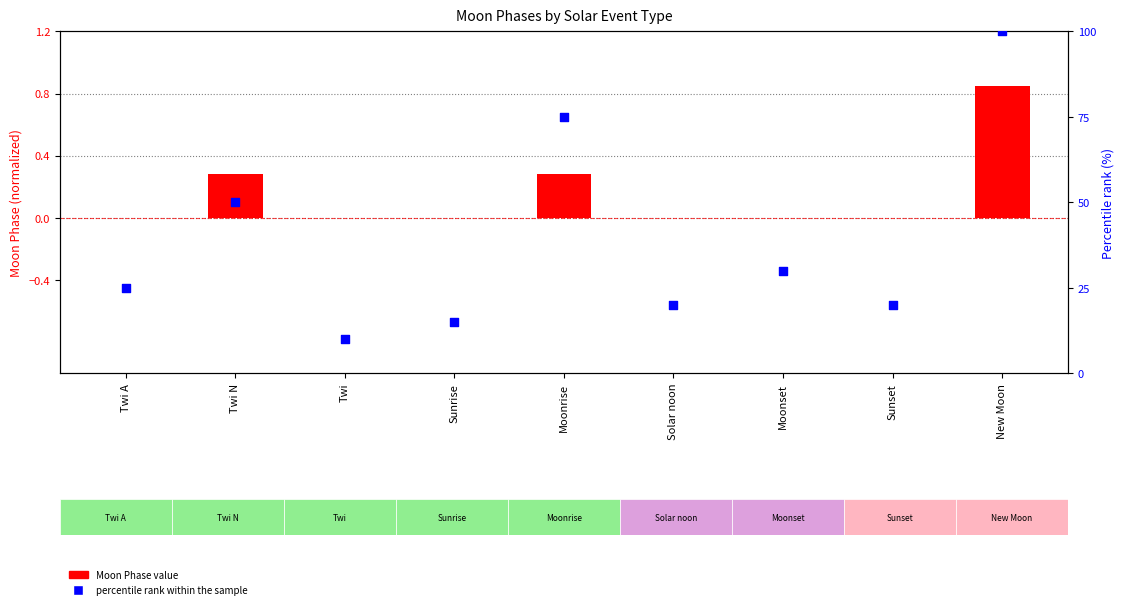

At how many categories does at least one series exceed 78?

1